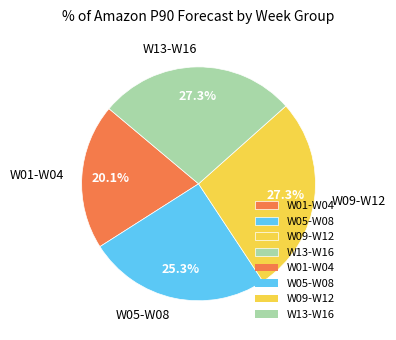

How many slices are in this pie chart?

4